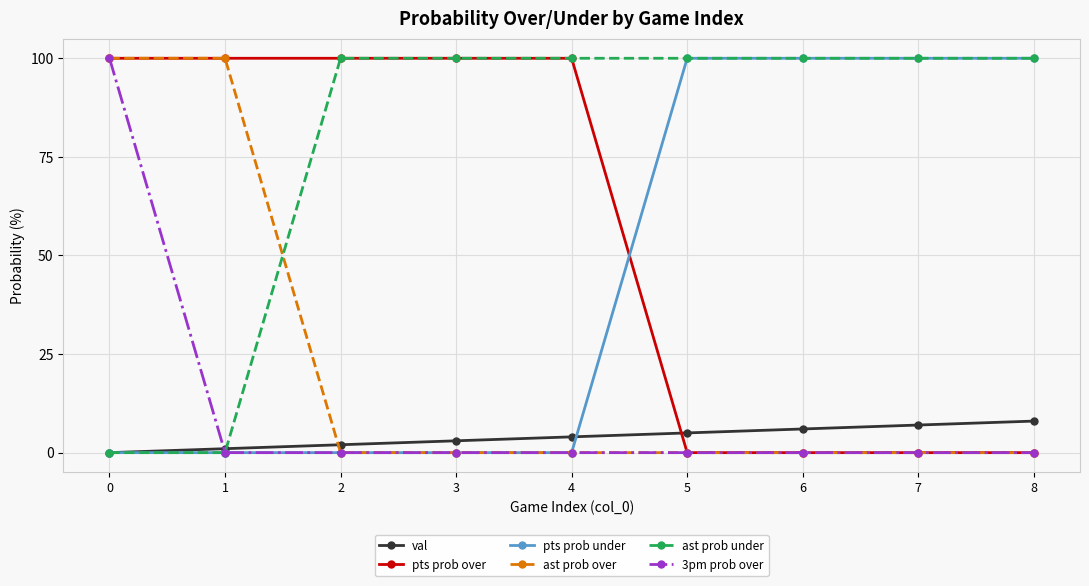

What is the sum of the ast prob under values at 6 and 8?

200